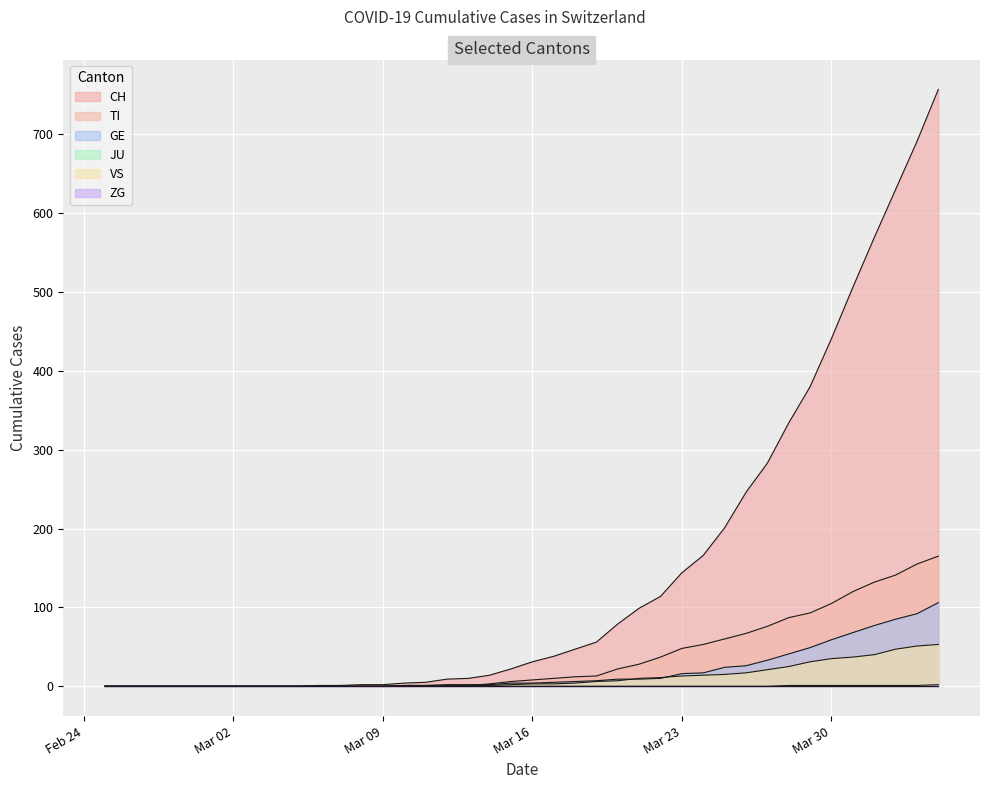

What is the label of the 35th point from the right?

2020-03-01